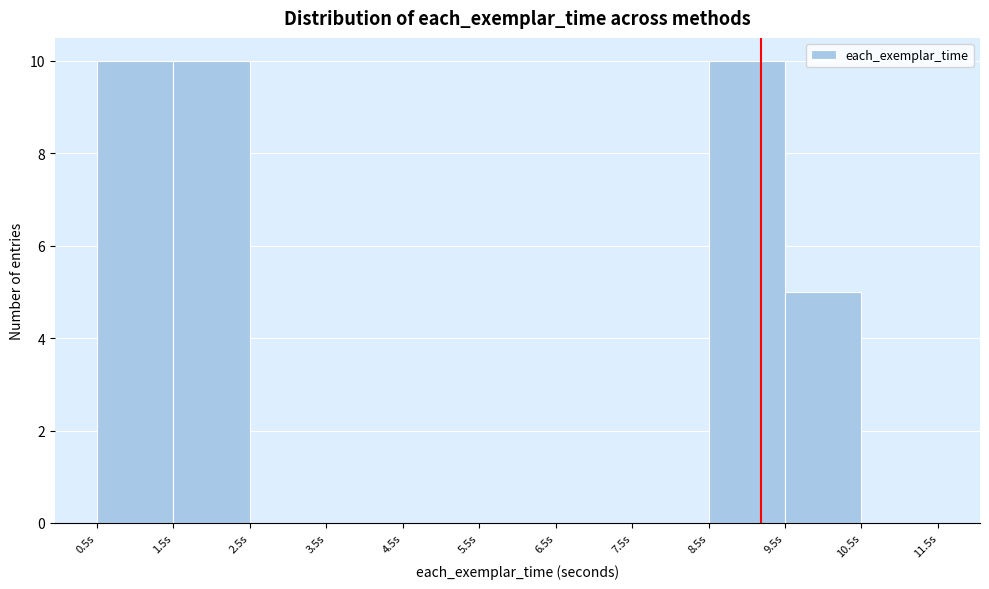

Reading left to right, transcribe this chart: for each bar, give the range it covers on the x-axis and its height. The values are not printed on the chart, so give them approximately, as read against the axis.

0.5 to 1.5: 10
1.5 to 2.5: 10
2.5 to 3.5: 0
3.5 to 4.5: 0
4.5 to 5.5: 0
5.5 to 6.5: 0
6.5 to 7.5: 0
7.5 to 8.5: 0
8.5 to 9.5: 10
9.5 to 10.5: 5
10.5 to 11.5: 0